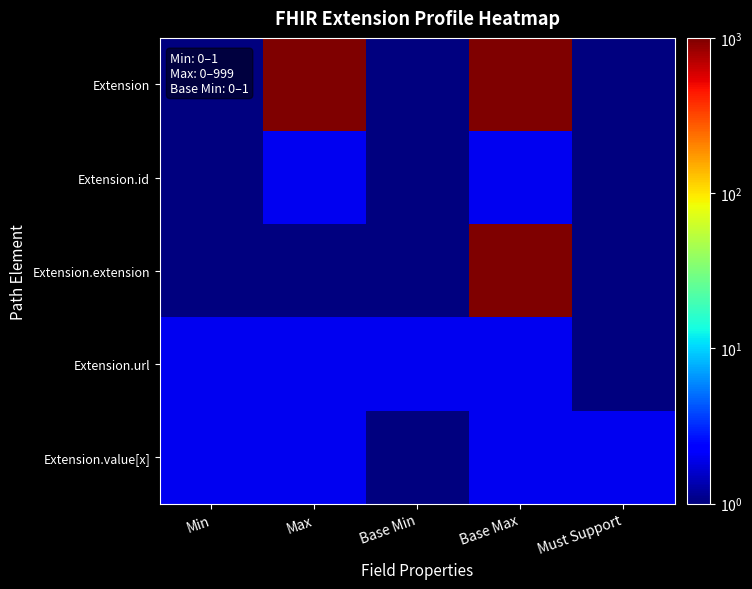

Rank the series at Max from highest to lowest value.

Extension, Extension.id, Extension.url, Extension.value[x], Extension.extension